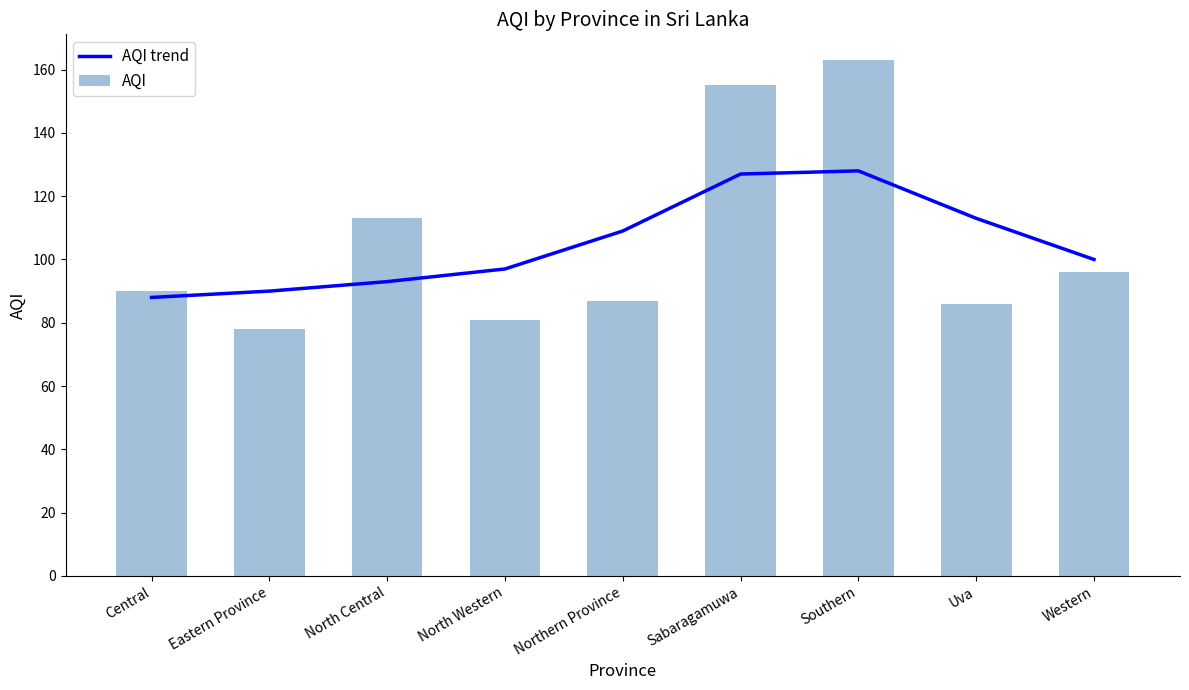

Rank the categories by AQI trend value from lowest to highest.

Central, Eastern Province, North Central, North Western, Western, Northern Province, Uva, Sabaragamuwa, Southern